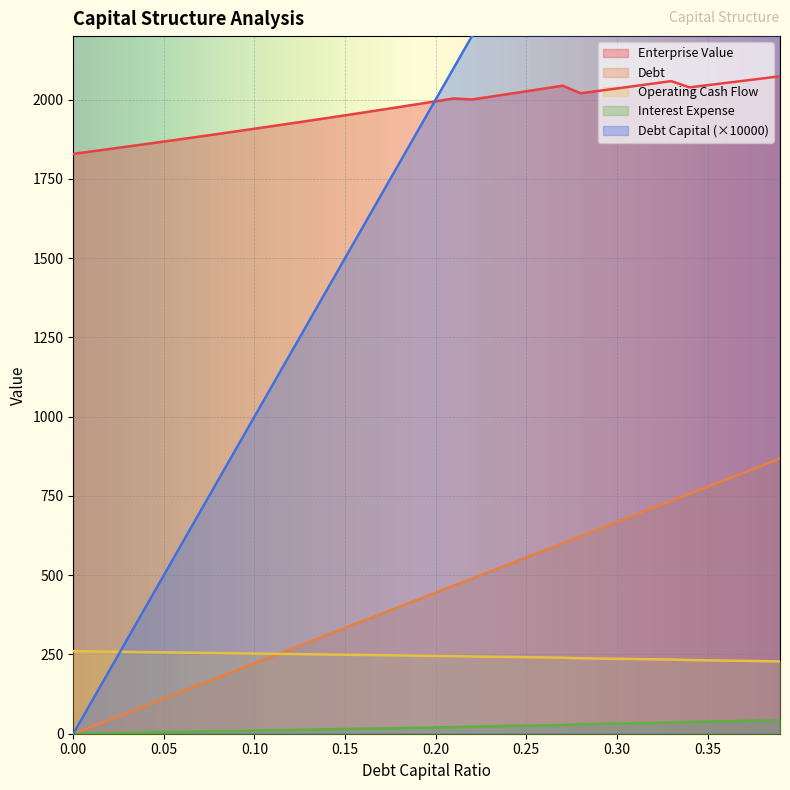

True or false: interest_expense and operating_cash_flow cross at least once.

False